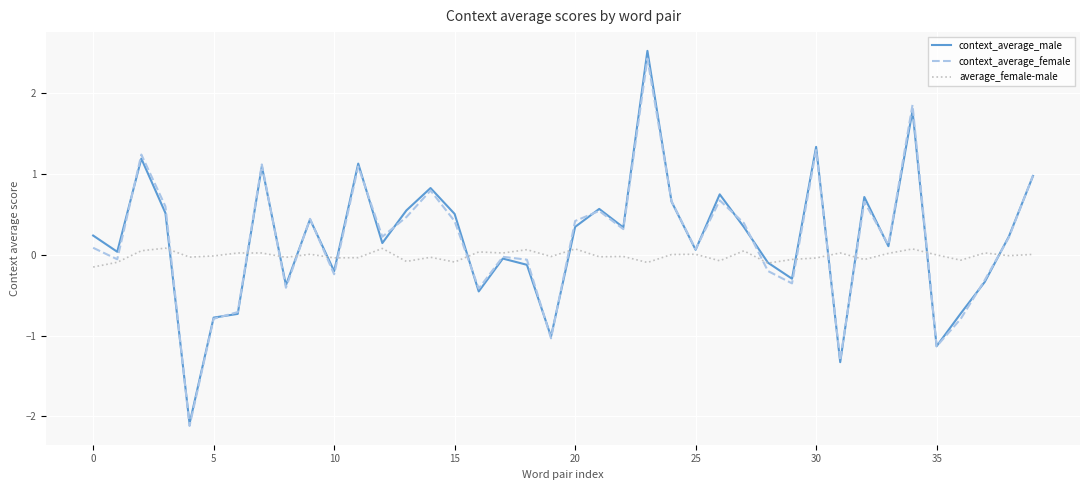

Which series has the widest spread of values?

context_average_male